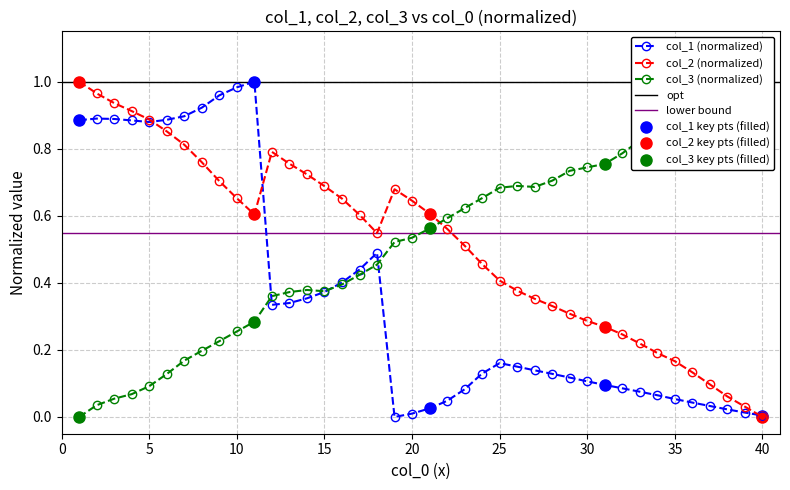

True or false: col_2 and col_3 cross at least once.

True